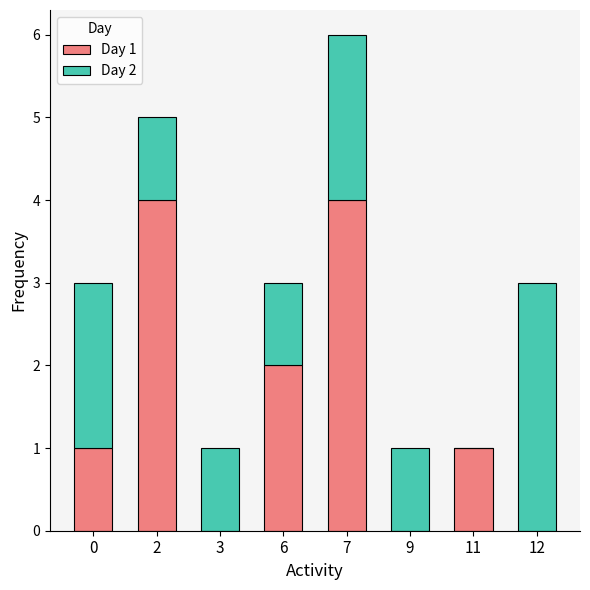

Reading left to right, list the values for the Day 1 series.

0=1	2=4	3=0	6=2	7=4	9=0	11=1	12=0